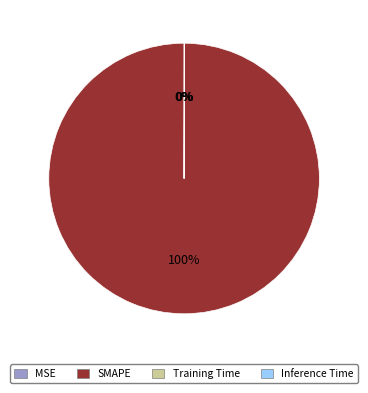

Is it true that SMAPE is 100% of the pie?

True